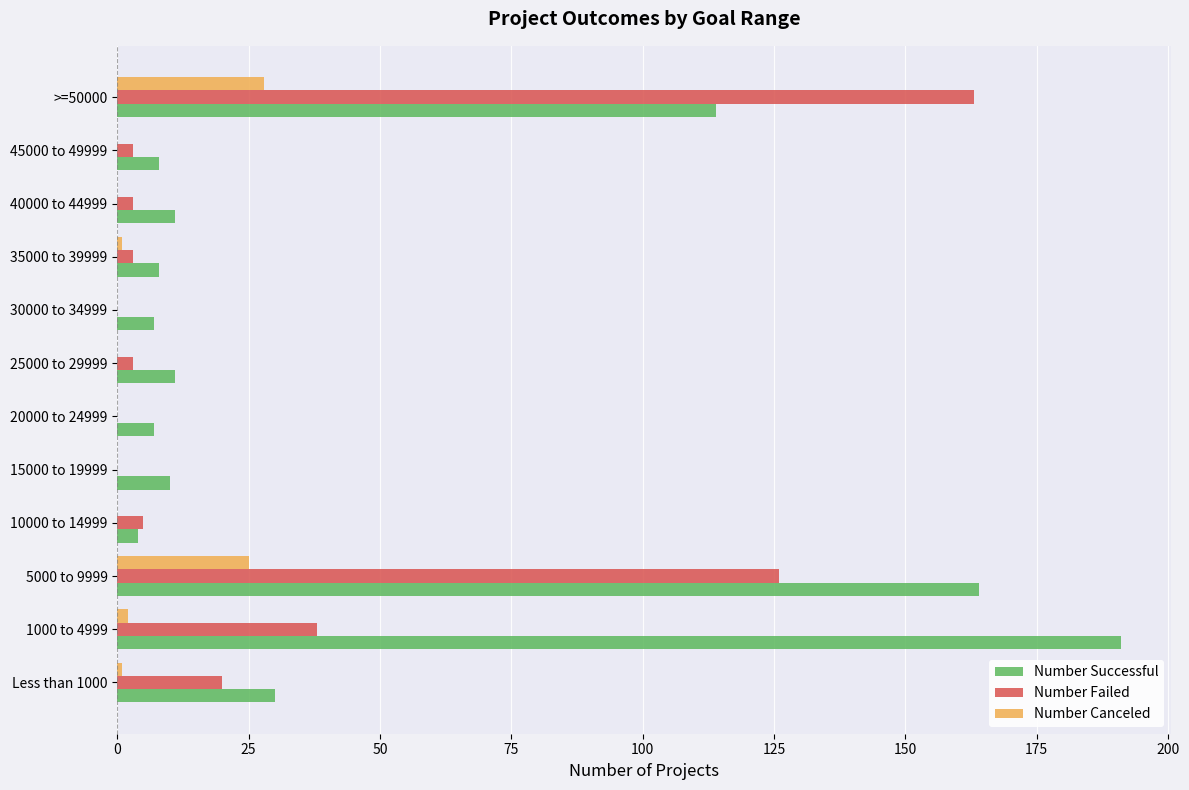

How many data points does each series have?

12